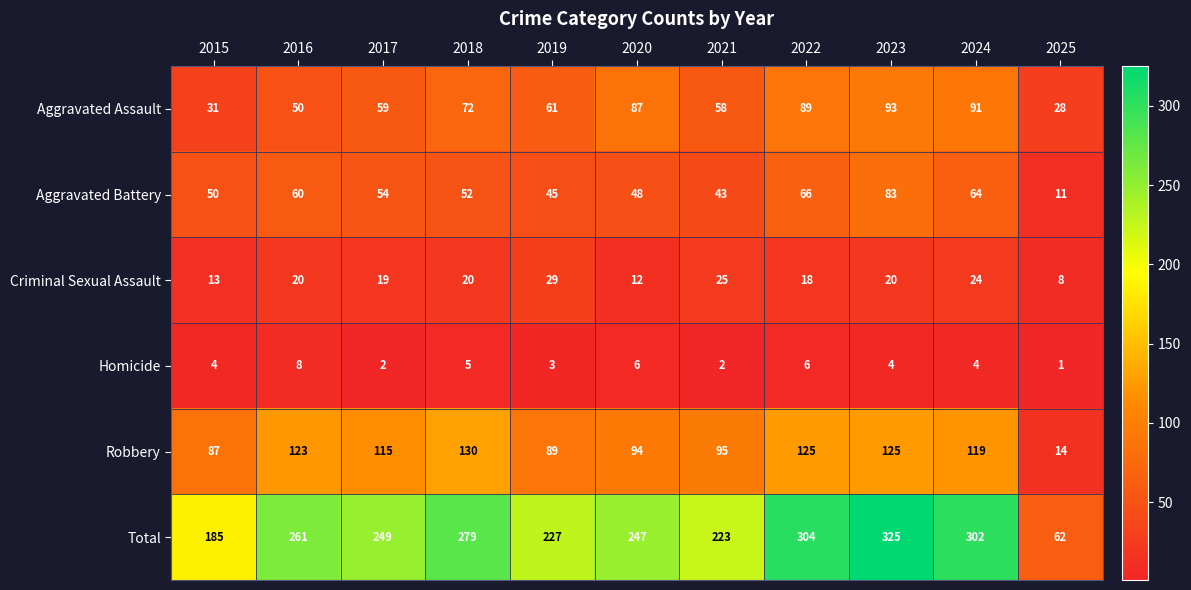

What is the maximum value shown in the chart?

325